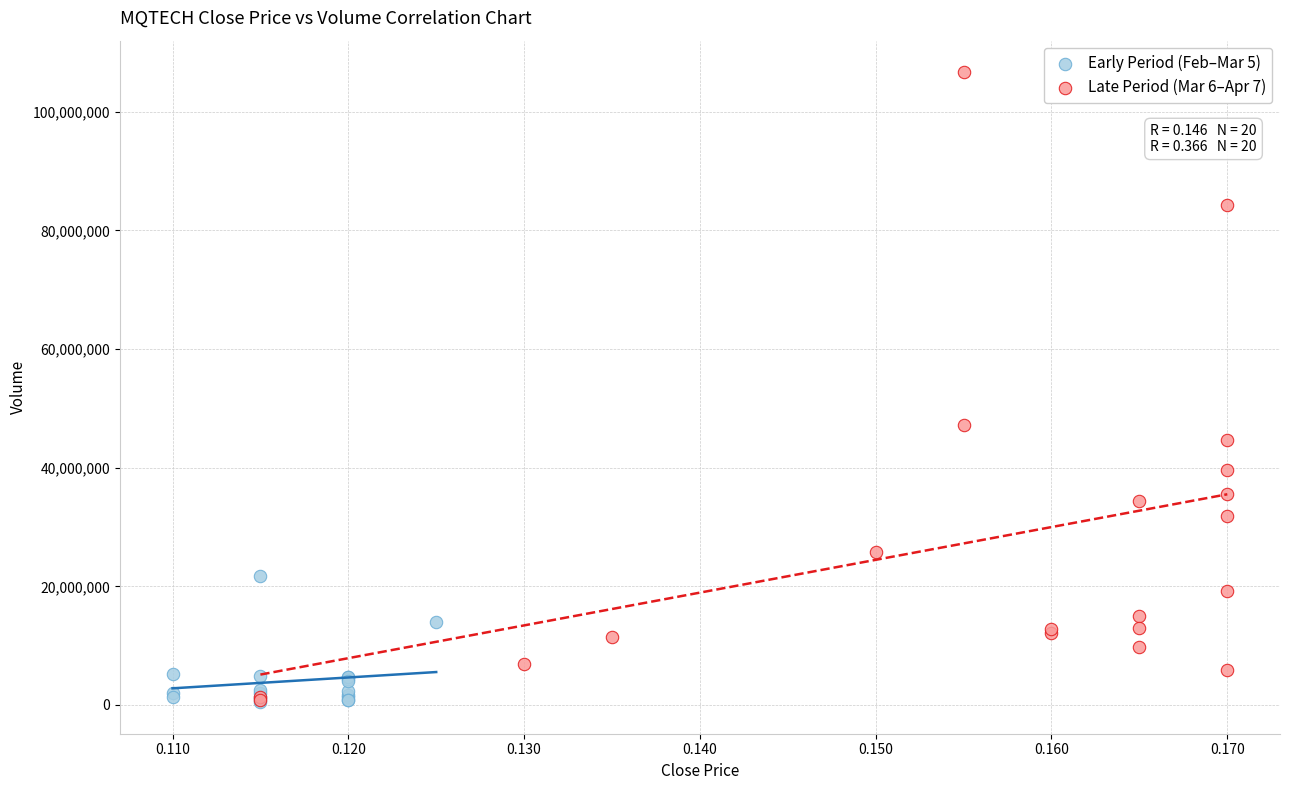

What are all the series names shown in the legend?

Early Period (Feb–Mar 5), Late Period (Mar 6–Apr 7)